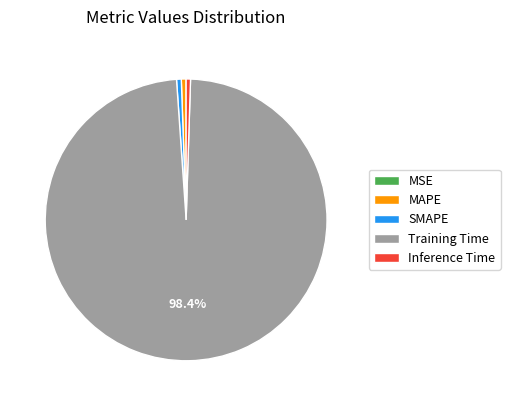

Is it true that Inference Time is 1% of the pie?

True